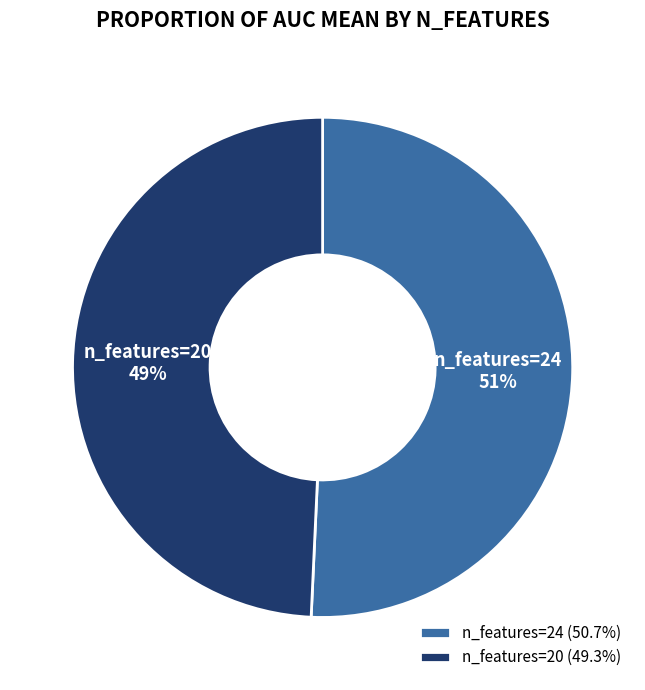

To the nearest percent, what is the average slice percentage?

50%